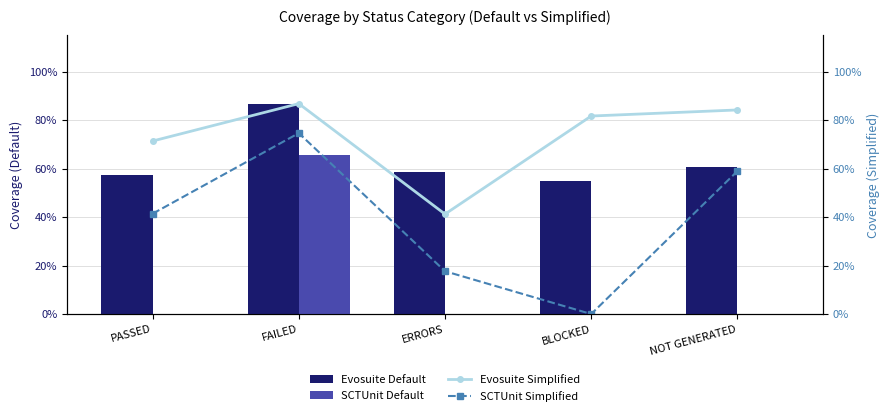

What is the difference between the maximum and minimum values in the SCTUnit Default series?

0.7